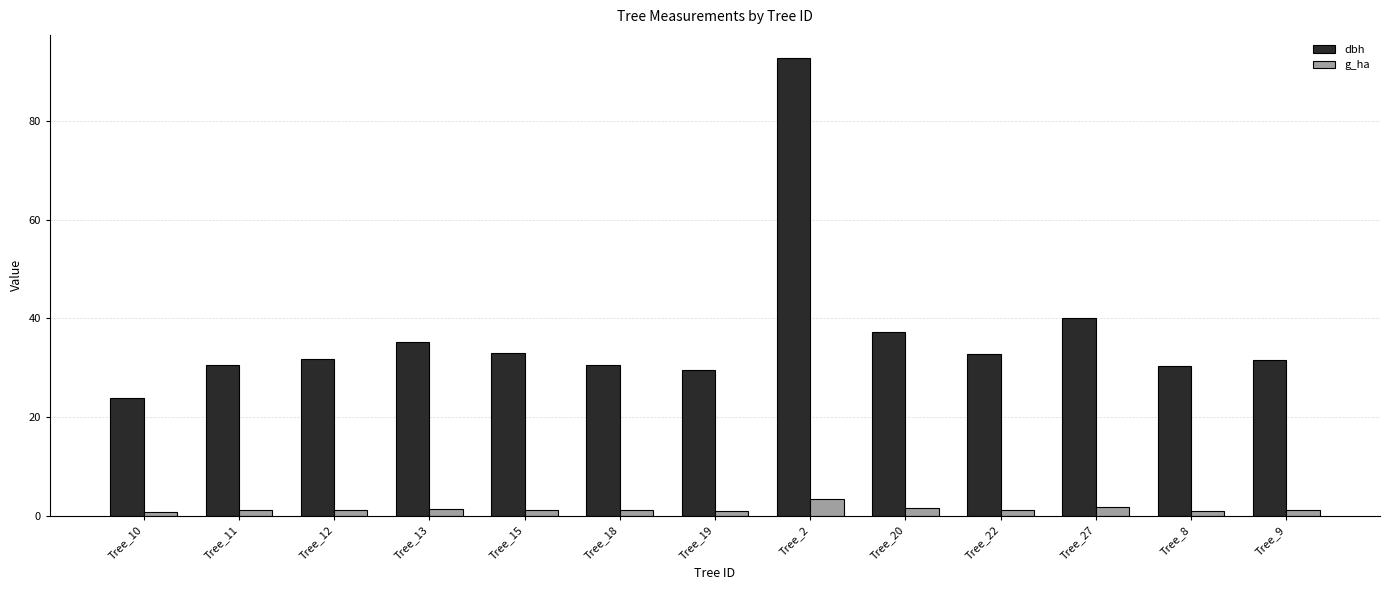

What is the lowest value of the g_ha series?

0.6